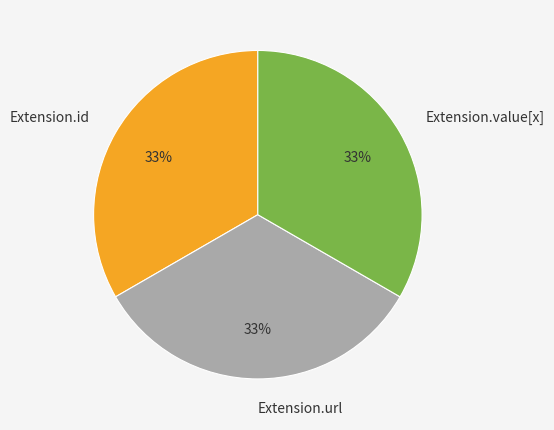

What is the ratio of the value at Extension.url to the value at Extension.value[x]?

1.0